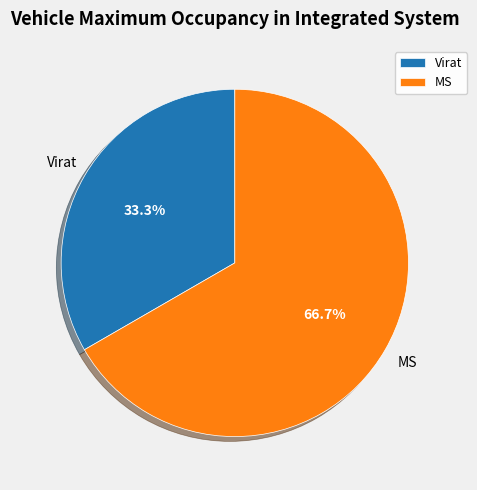

How many segments does this pie chart have?

2